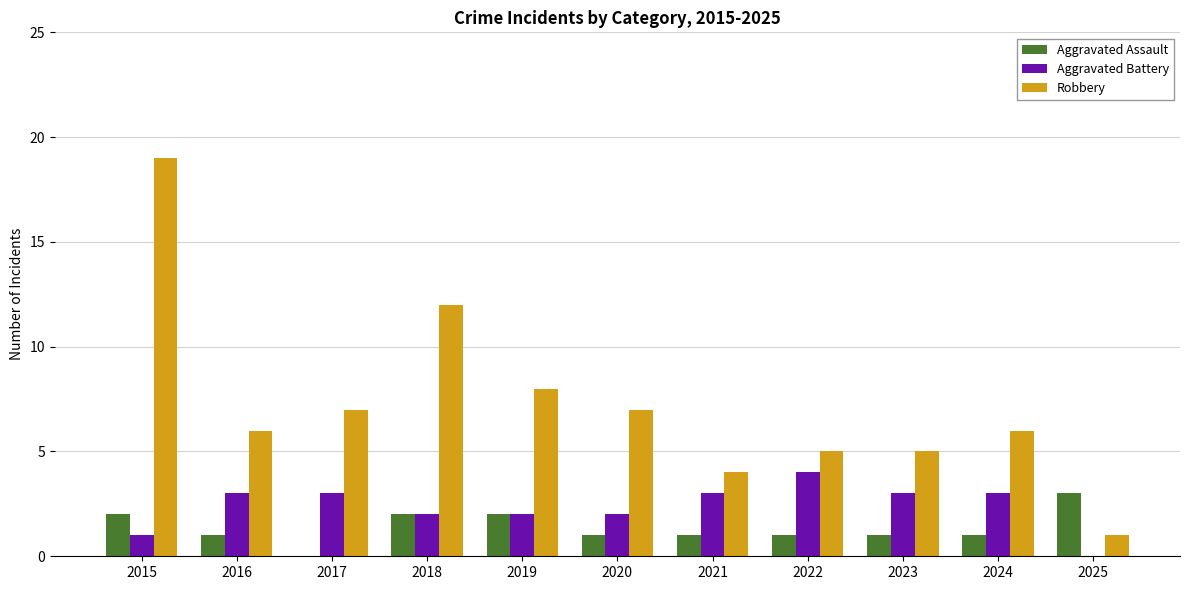

Reading left to right, what are all the values shown in this chart?

Aggravated Assault: 2015=2	2016=1	2017=0	2018=2	2019=2	2020=1	2021=1	2022=1	2023=1	2024=1	2025=3
Aggravated Battery: 2015=1	2016=3	2017=3	2018=2	2019=2	2020=2	2021=3	2022=4	2023=3	2024=3	2025=0
Robbery: 2015=19	2016=6	2017=7	2018=12	2019=8	2020=7	2021=4	2022=5	2023=5	2024=6	2025=1